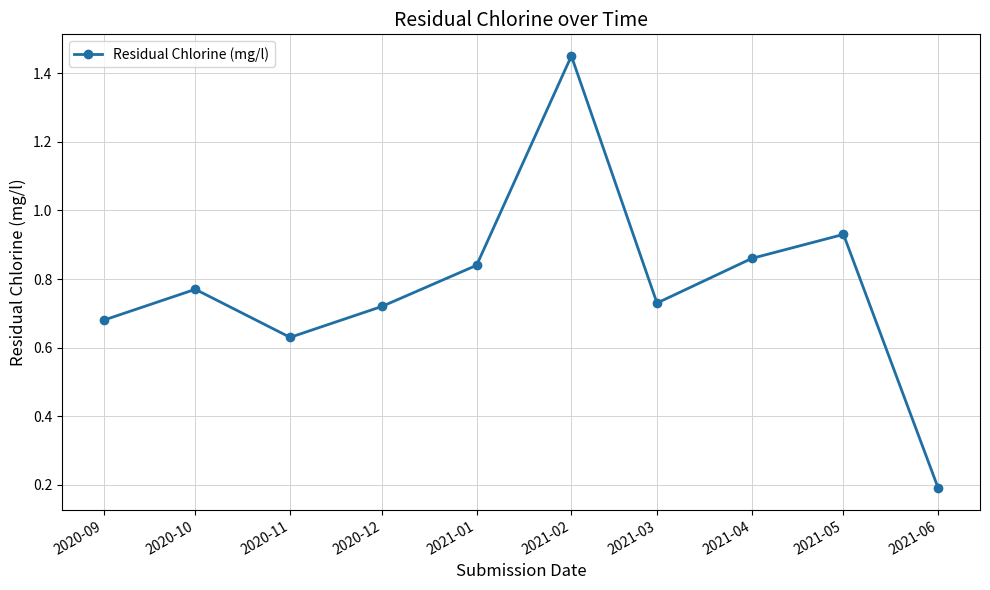

What is the label of the 5th point from the left?

2021-01